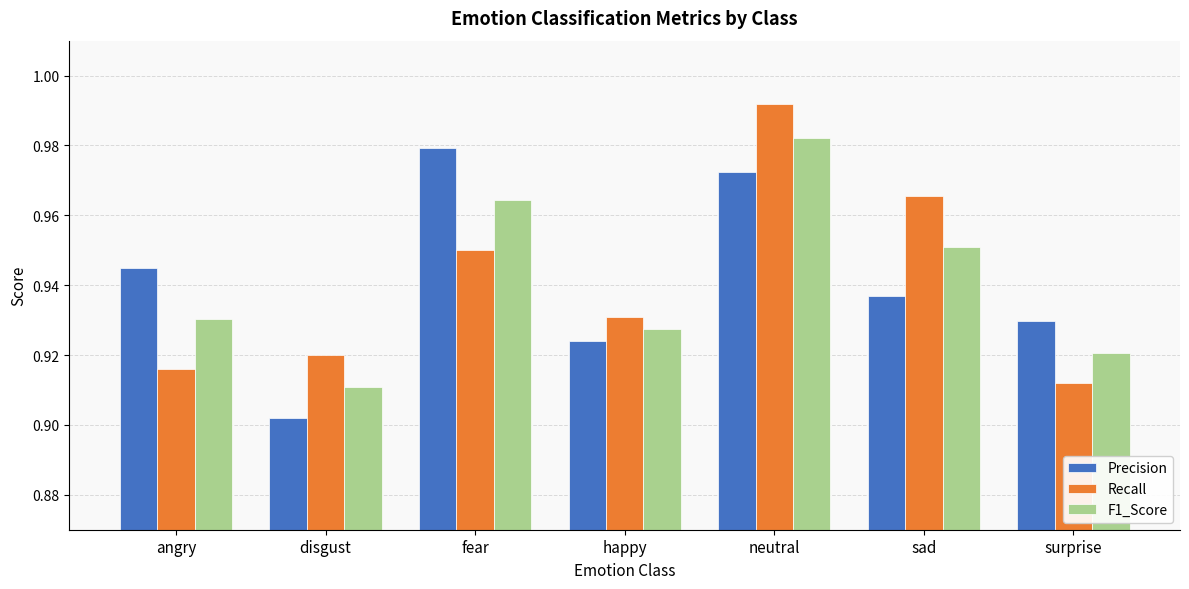

What is the sum of all Recall values?

6.6